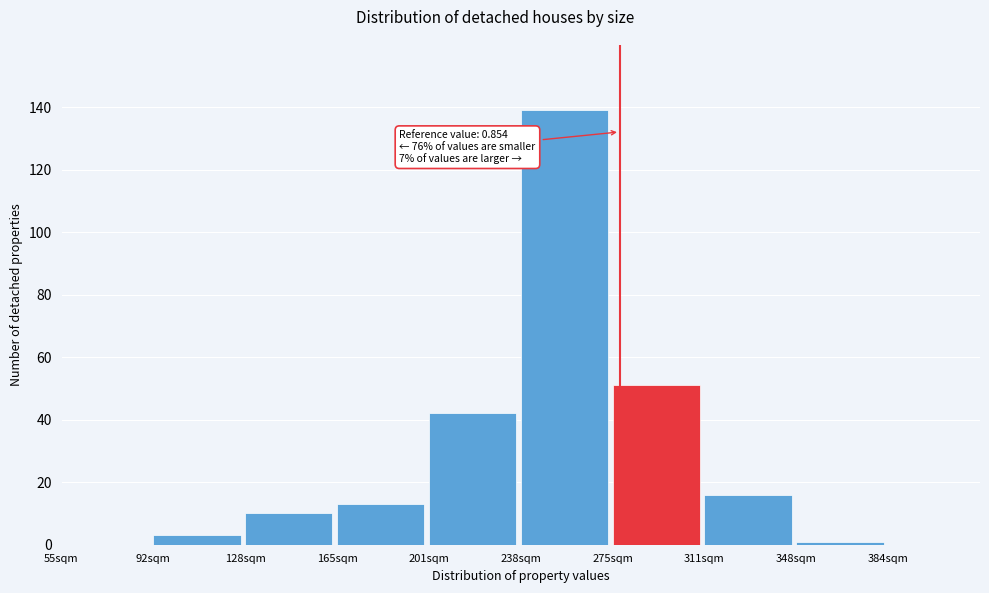

Reading left to right, what are all the values shown in this chart?

55sqm=0	92sqm=3	128sqm=10	165sqm=13	201sqm=42	238sqm=139	275sqm=51	311sqm=16	348sqm=1	384sqm=0